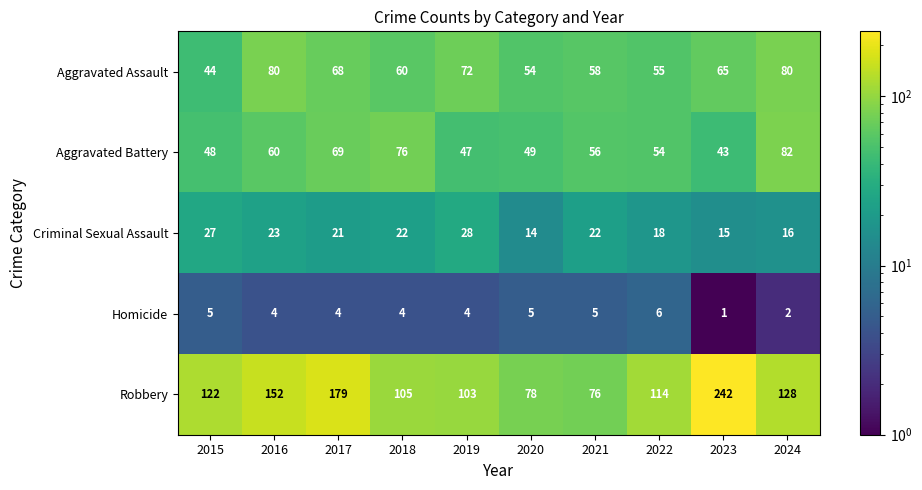

Which label corresponds to the largest value in the chart?

2023